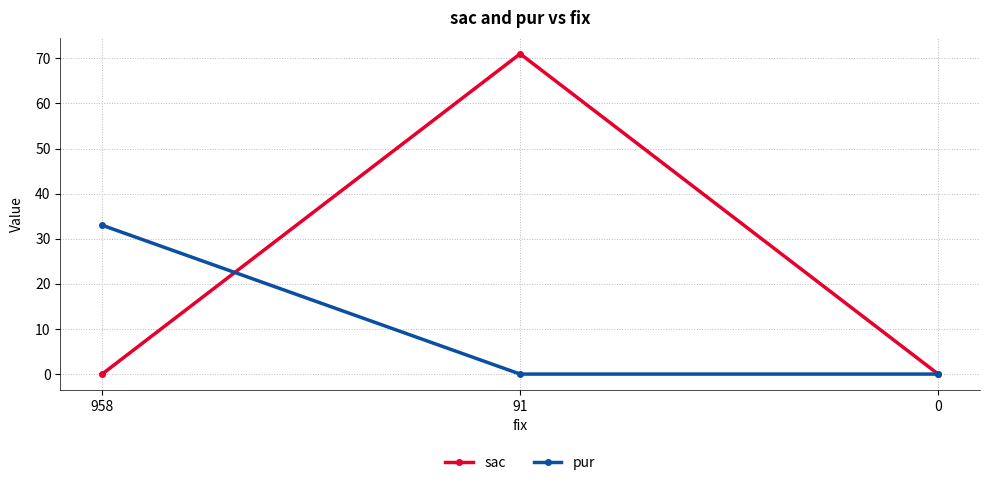

At which label does pur reach its peak?

958